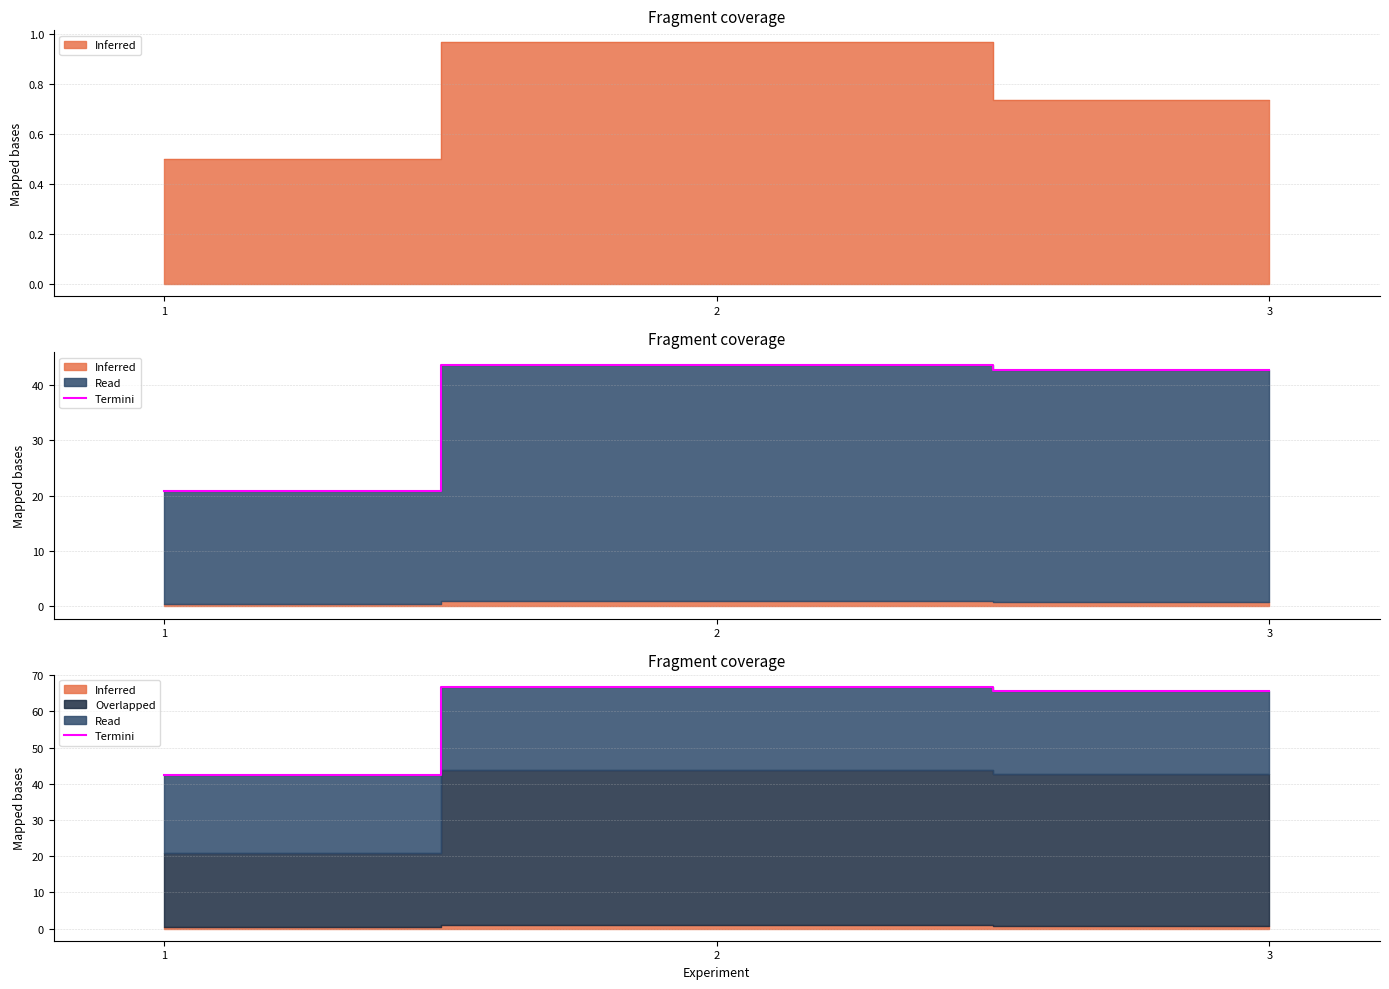

Reading left to right, extract all data points from this chart.

1=42.5	2=66.8	3=65.5